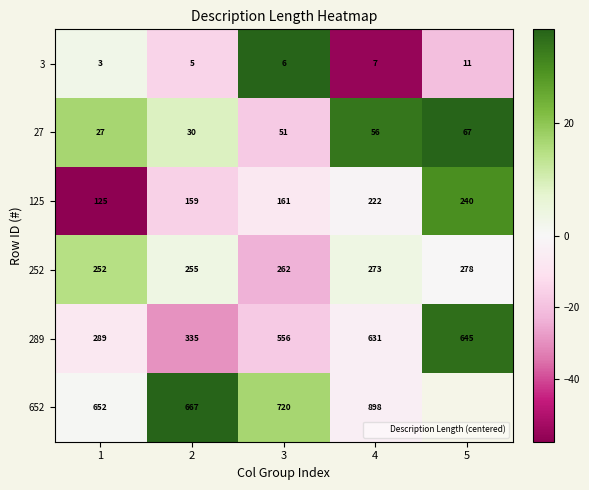

Is the value of 27 at 4 greater than the value of 3 at 1?

Yes